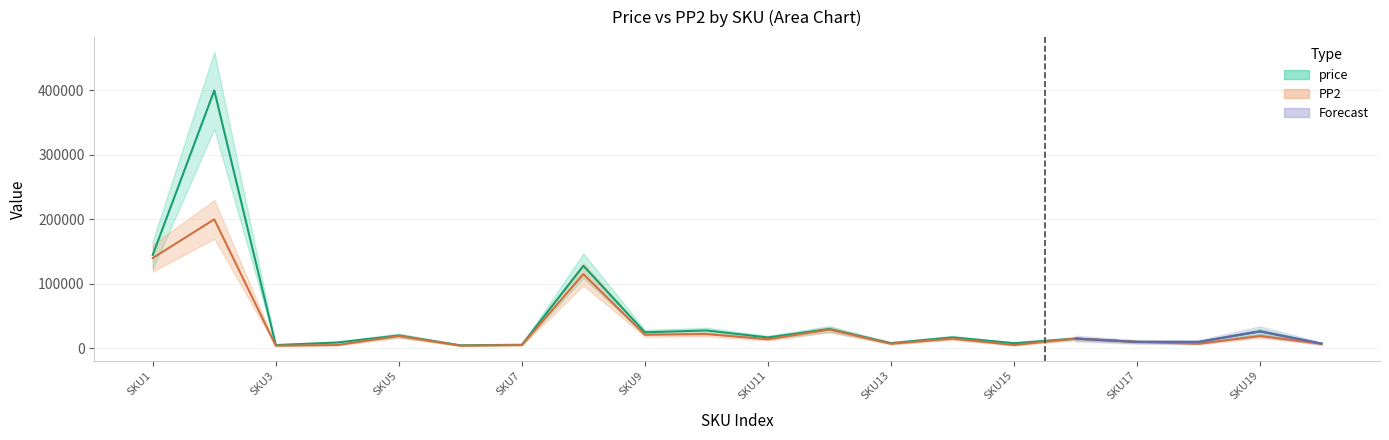

True or false: price and PP2 intersect in this chart.

False